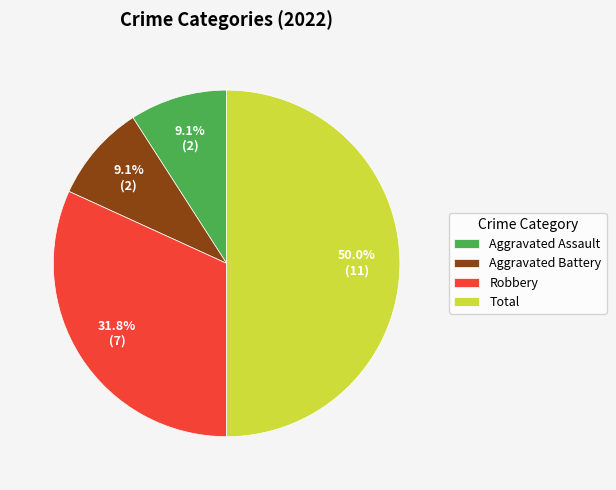

What is the ratio of the value at Total to the value at Aggravated Assault?

5.5